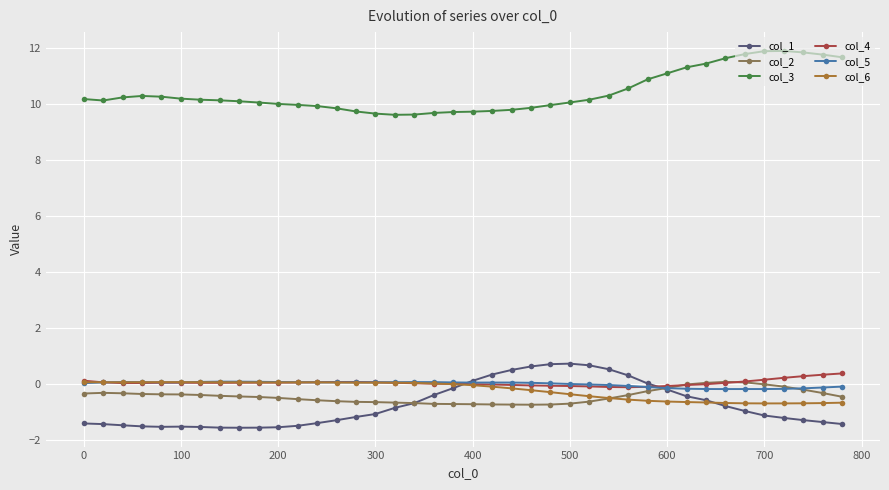

What is the maximum value shown in the chart?

11.9